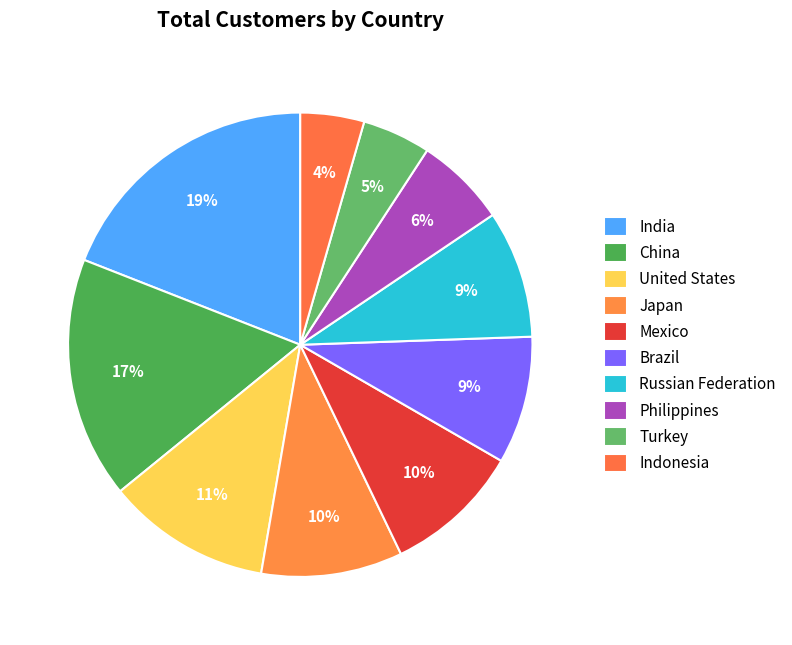

To the nearest percent, what percentage of the pie is United States?

11%